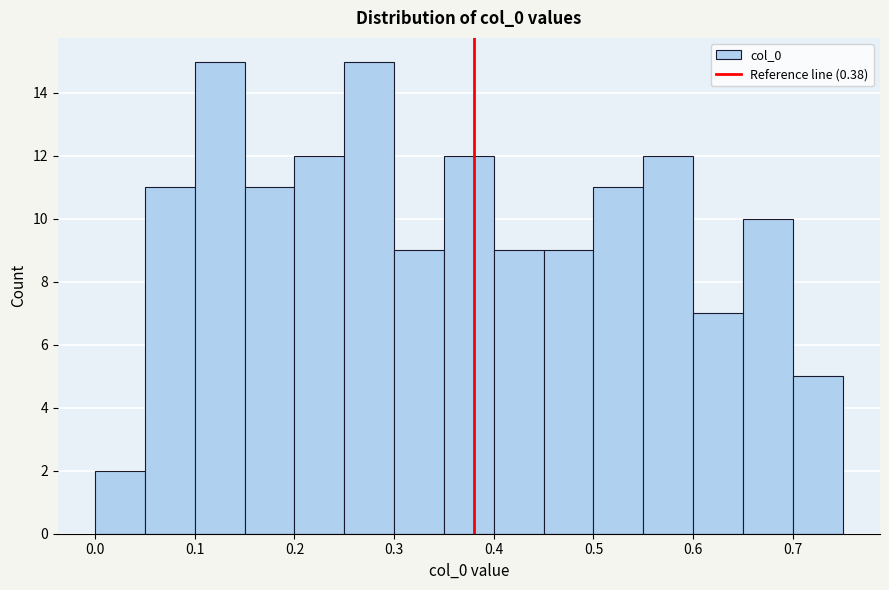

Reading left to right, list every bar in this chart as the range it spans on the x-axis followed by its height. The values are not printed on the chart, so give them approximately, as read against the axis.

0.00 to 0.05: 2
0.05 to 0.10: 11
0.10 to 0.15: 15
0.15 to 0.20: 11
0.20 to 0.25: 12
0.25 to 0.30: 15
0.30 to 0.35: 9
0.35 to 0.40: 12
0.40 to 0.45: 9
0.45 to 0.50: 9
0.50 to 0.55: 11
0.55 to 0.60: 12
0.60 to 0.65: 7
0.65 to 0.70: 10
0.70 to 0.75: 5